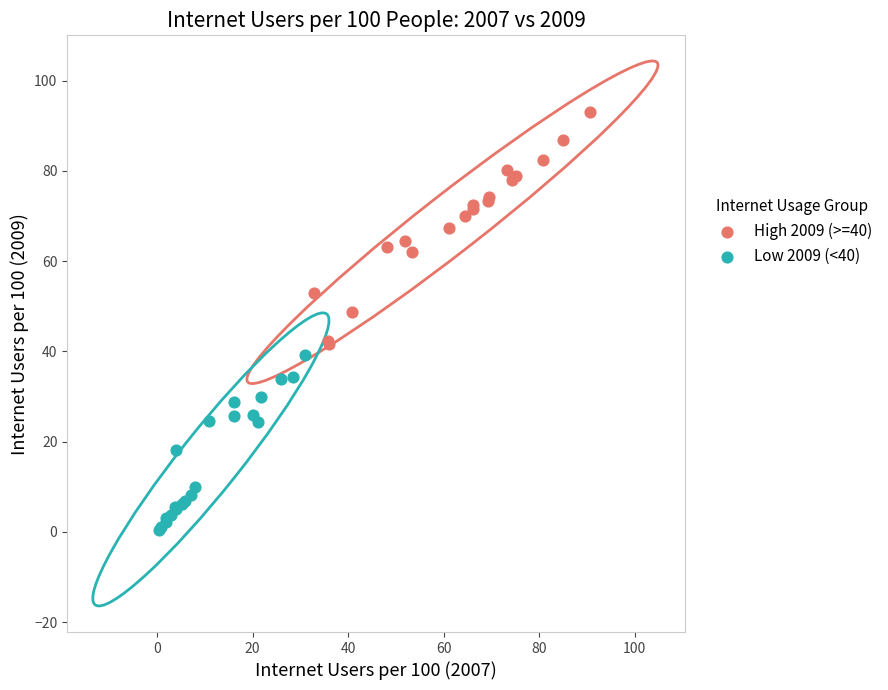

Which series reaches the maximum Y coordinate?

High 2009 (>=40)